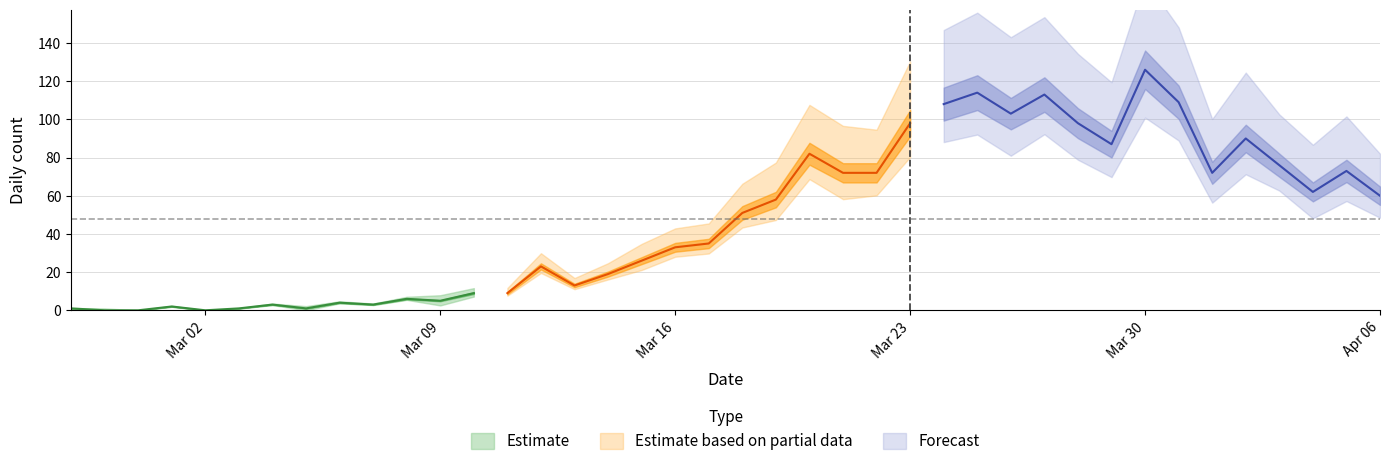

Where is value nearest to the value 63?

2020-04-04